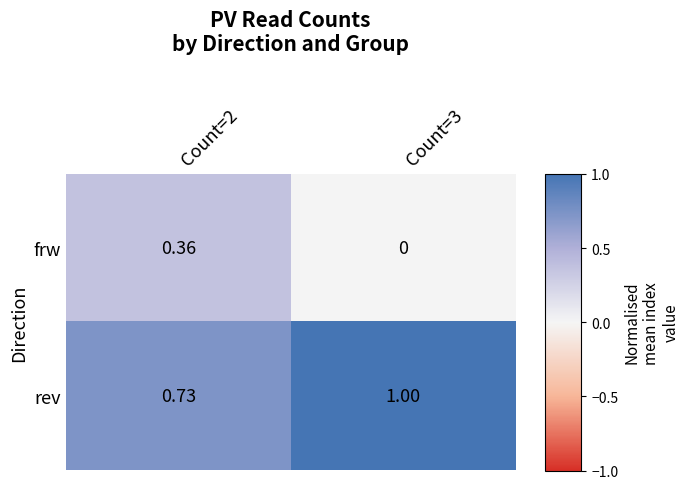

Count the number of data series in this chart.

2